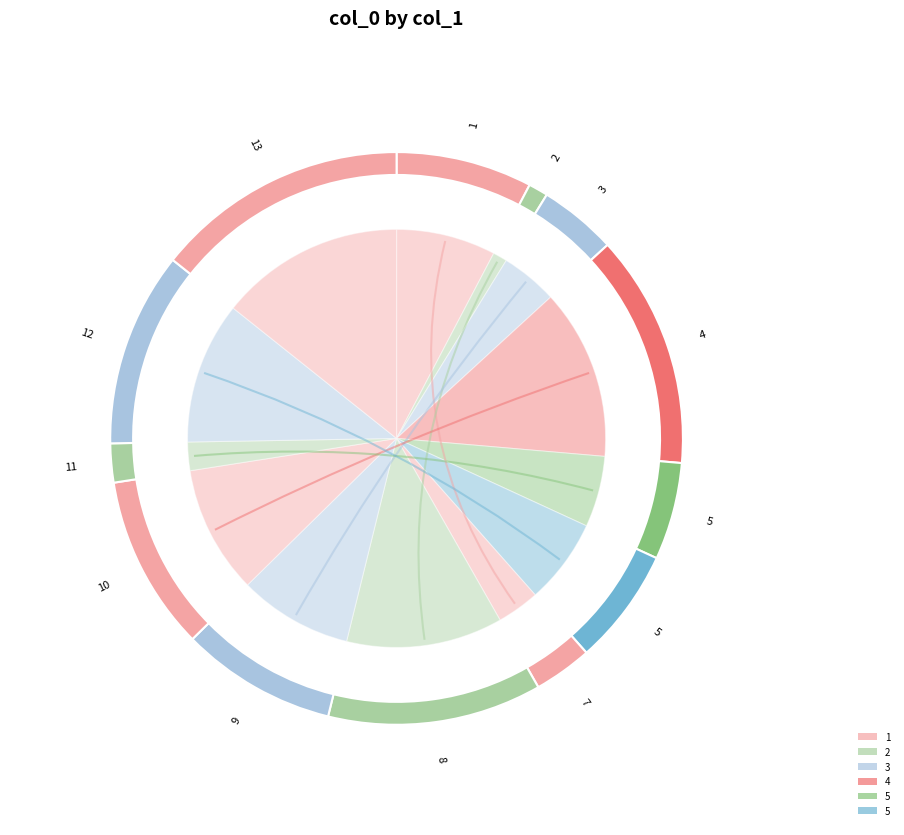

To the nearest percent, what is the average slice percentage?

8%